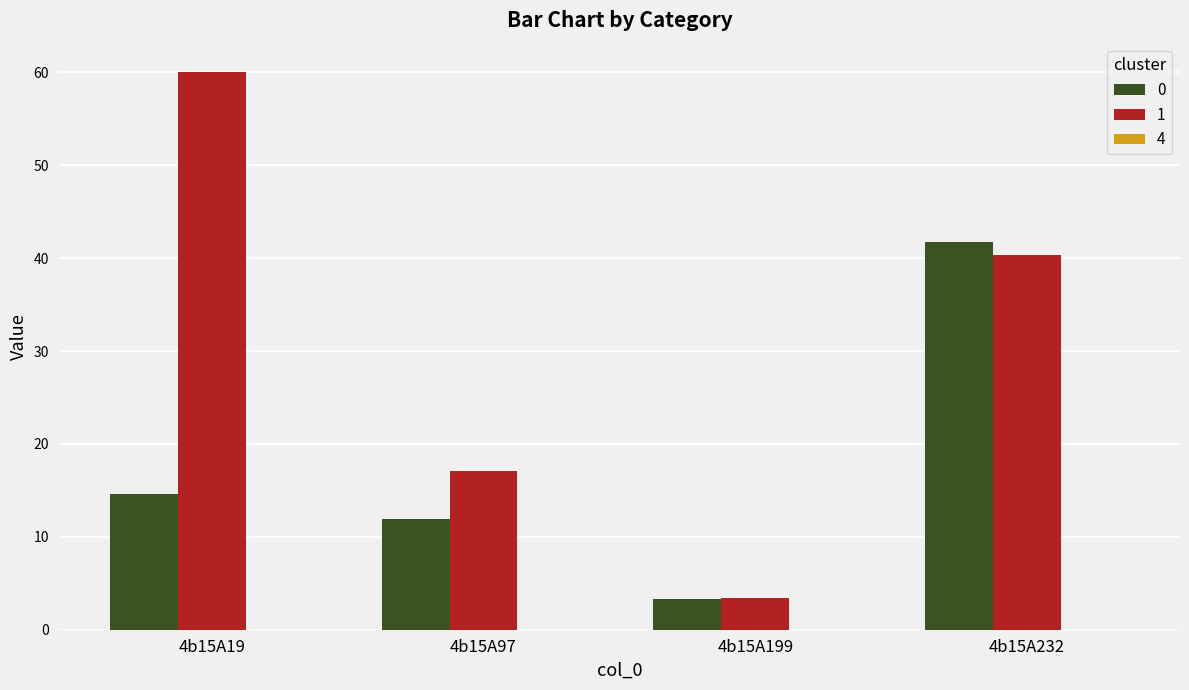

Which label corresponds to the largest value in the chart?

4b15A19